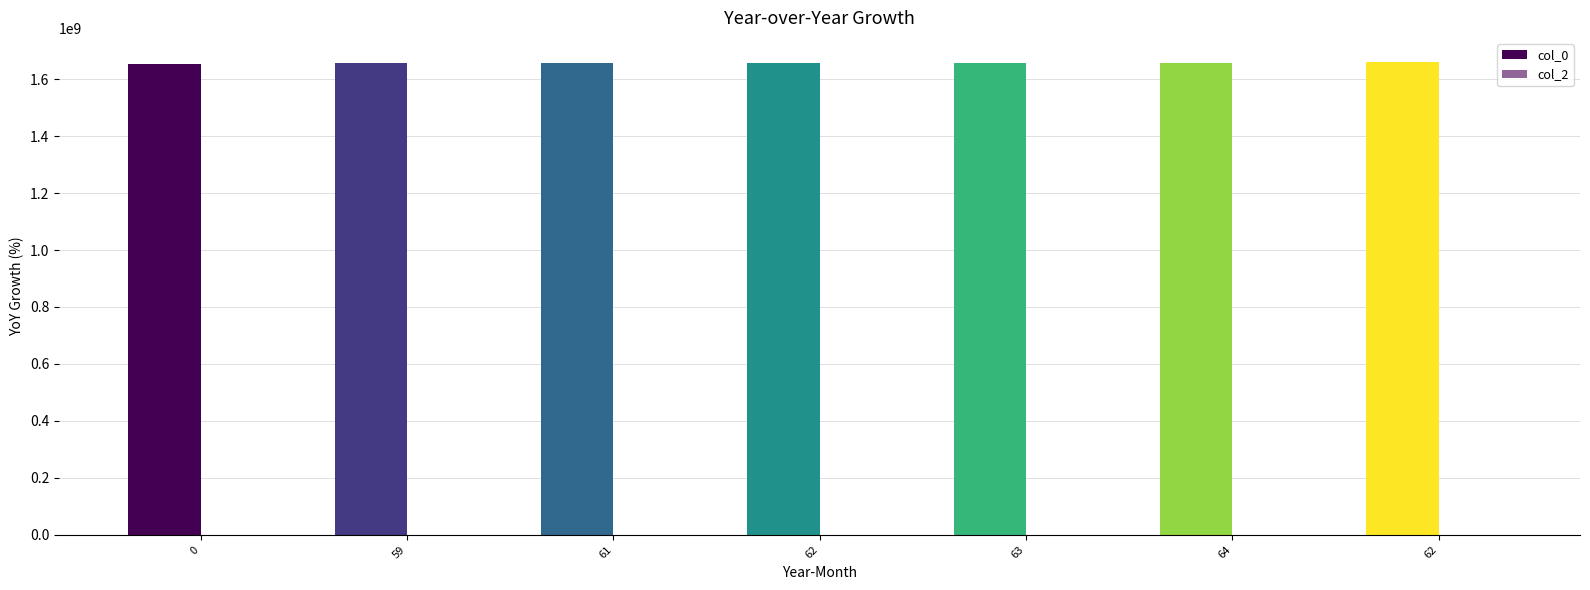

Reading right to left, list all the values displayed in this chart.

col_0: 1661894140	1657919693	1657642440	1657638848	1657635266	1656440068	1652472959
col_2: 0	0	0	0	0	0	0